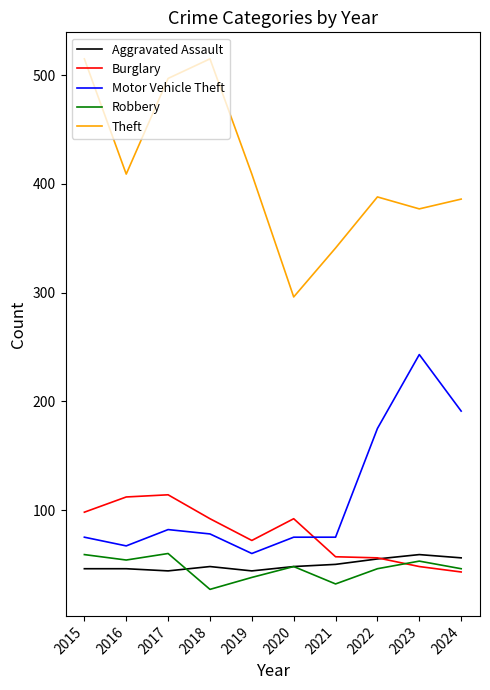

True or false: Theft and Burglary cross at least once.

False